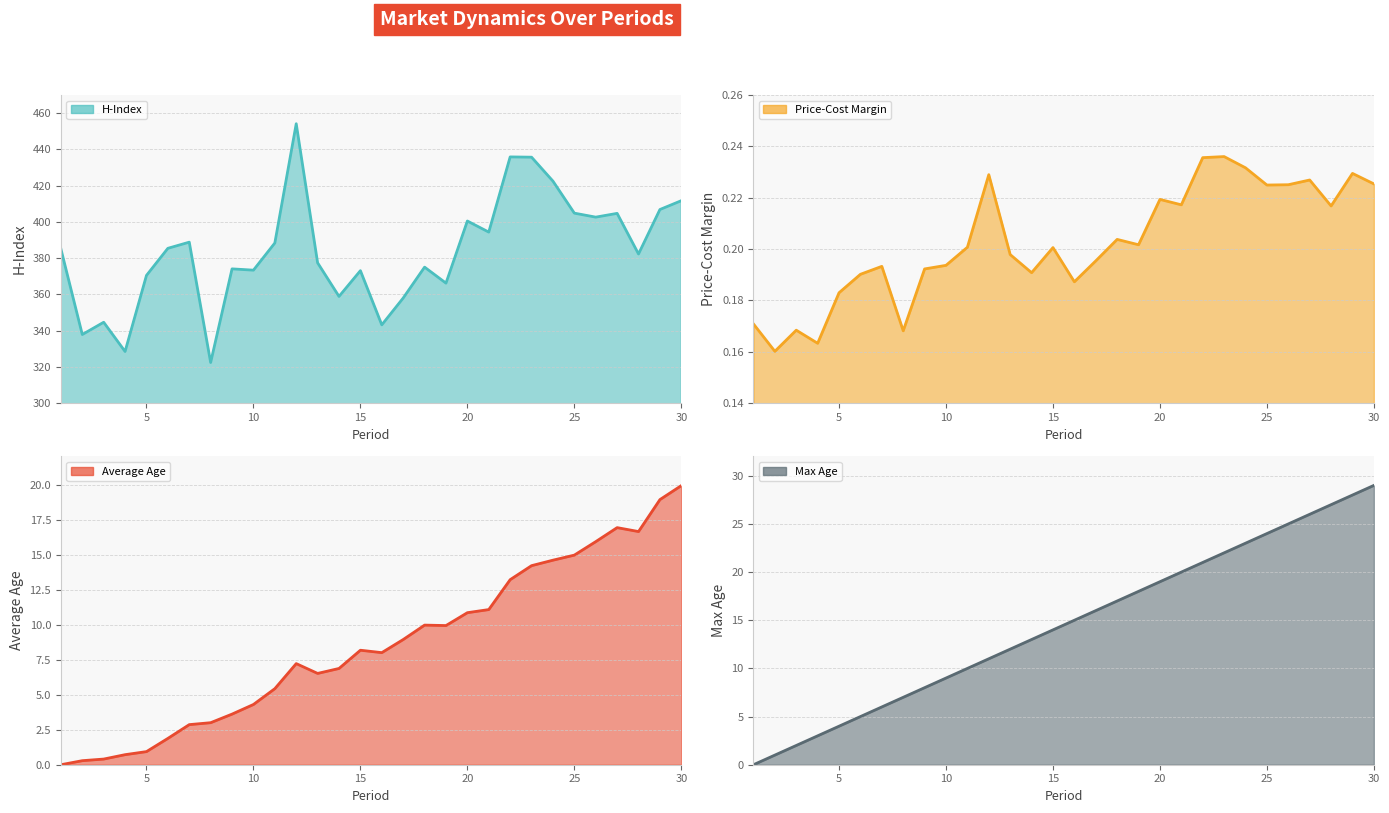

Is it true that avgage equals 4.3 at 10?

True